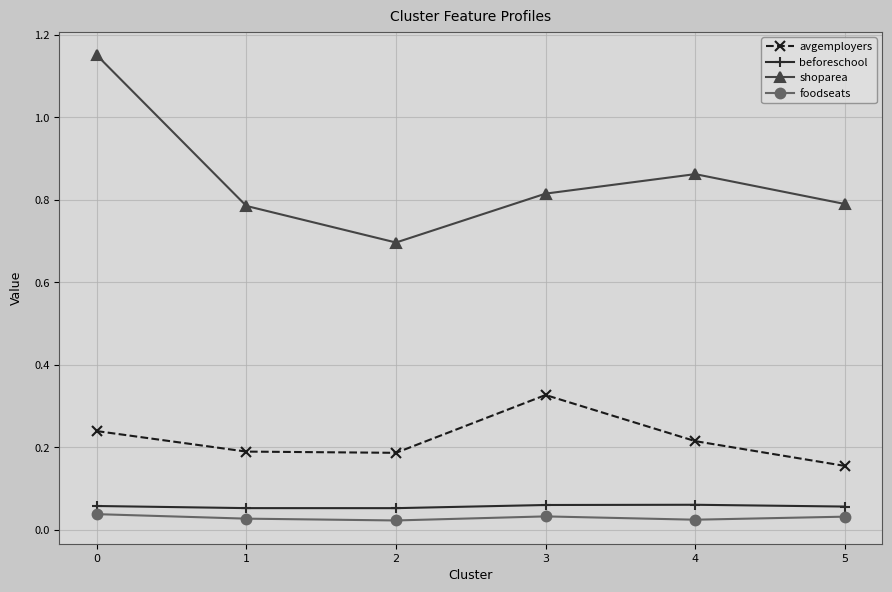

What are all the series names shown in the legend?

avgemployers, beforeschool, shoparea, foodseats